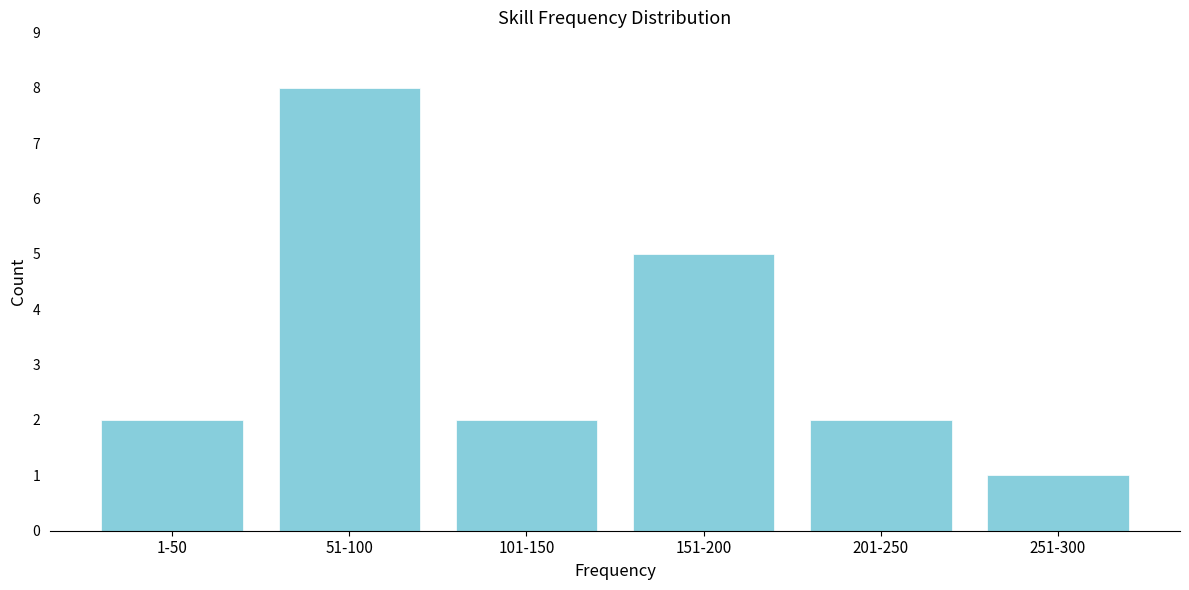

Reading right to left, what are all the values shown in this chart?

251-300=1	201-250=2	151-200=5	101-150=2	51-100=8	1-50=2